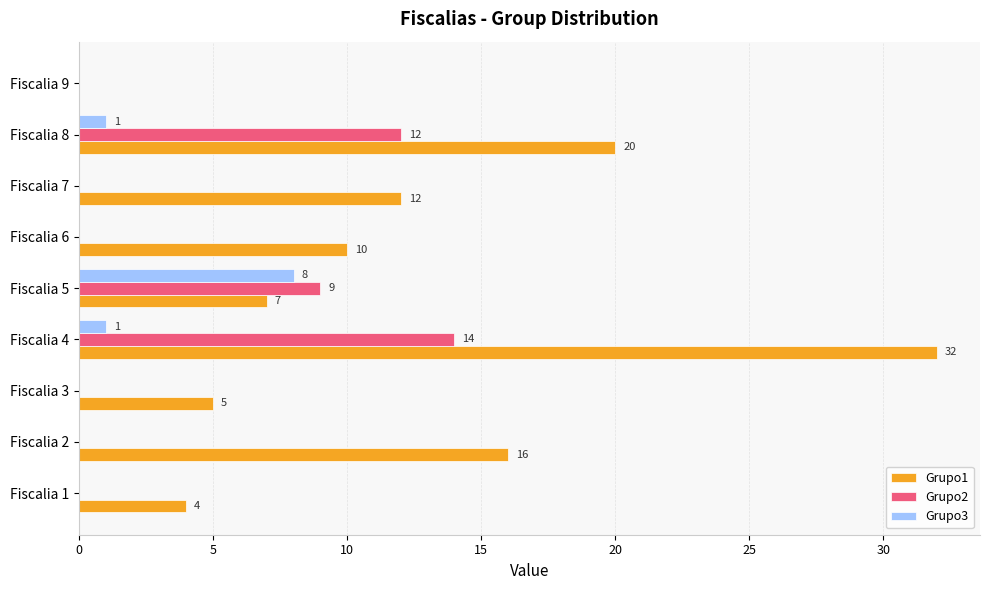

Count the number of data series in this chart.

3